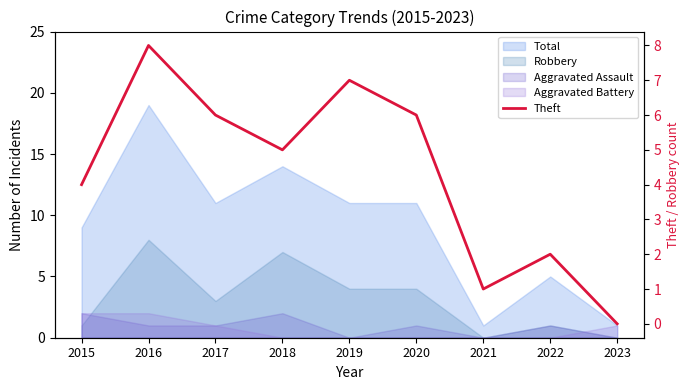

Is it true that the value at 2020 is 6?

True